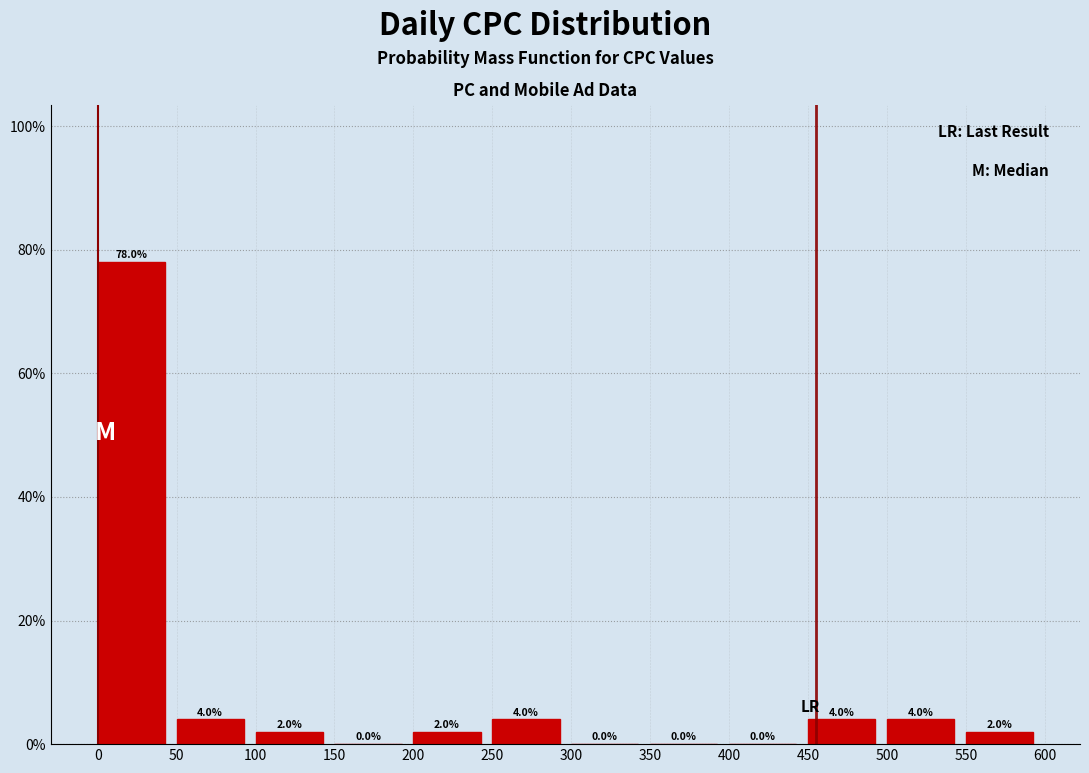

Reading left to right, list every bar in this chart as the range it spans on the x-axis followed by its height.

0 to 50: 78.0
50 to 100: 4.0
100 to 150: 2.0
150 to 200: 0.0
200 to 250: 2.0
250 to 300: 4.0
300 to 350: 0.0
350 to 400: 0.0
400 to 450: 0.0
450 to 500: 4.0
500 to 550: 4.0
550 to 600: 2.0